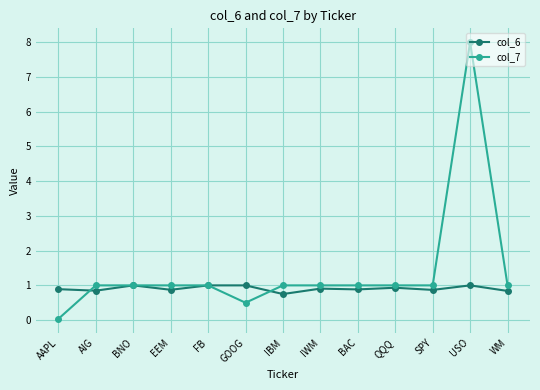

Which series ends up on top after the final intersection of col_6 and col_7?

col_7